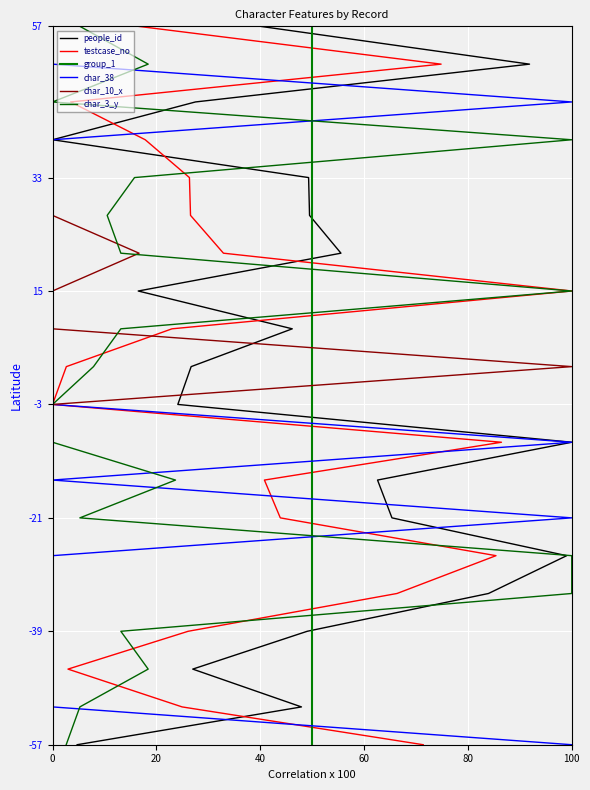

Which series has the largest total across all categories?

people_id